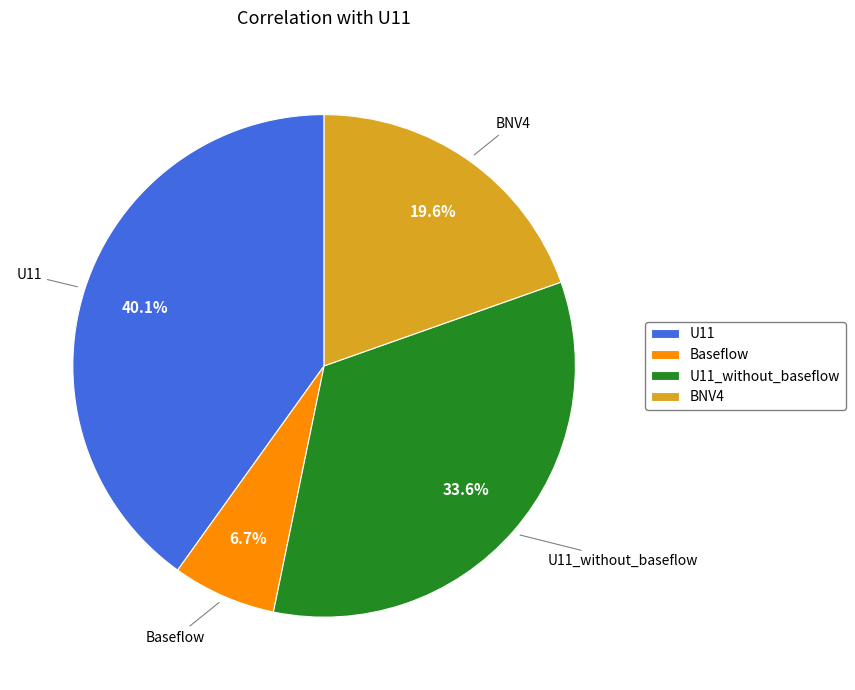

Which slice is the smallest?

Baseflow